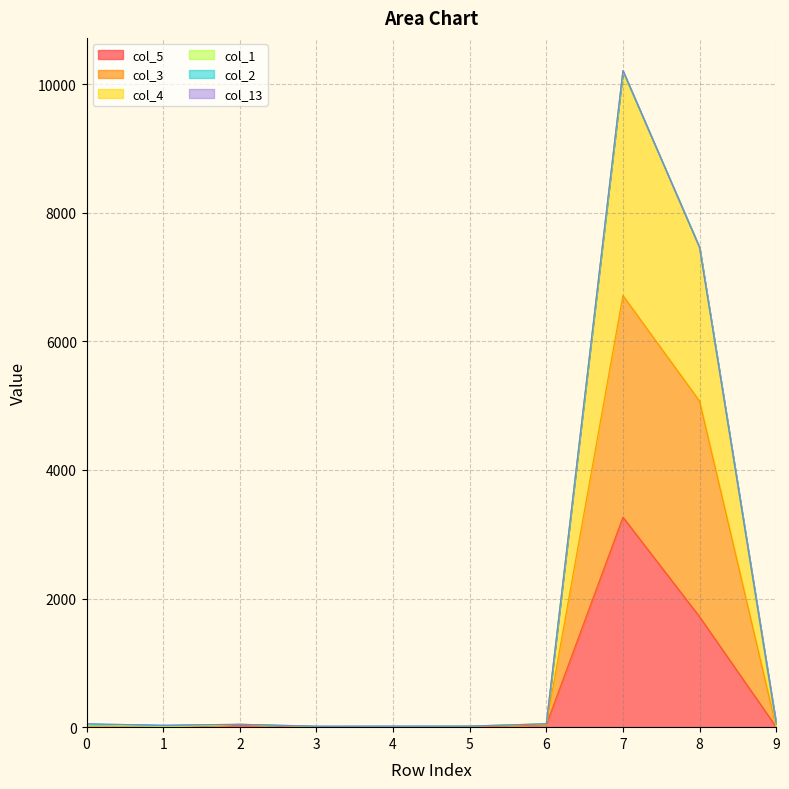

True or false: col_3 and col_5 cross at least once.

False